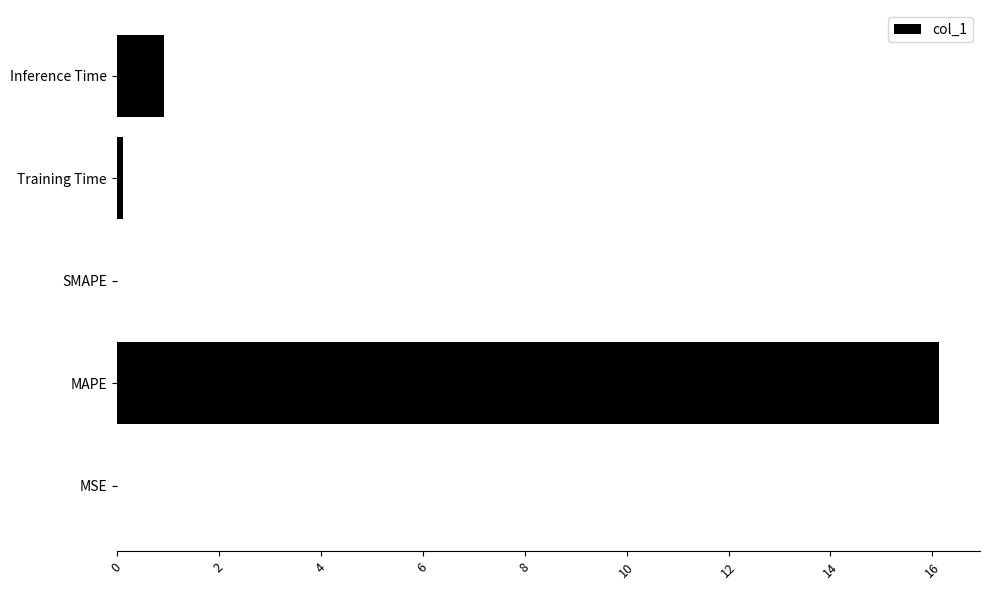

Are the bars horizontal?

Yes